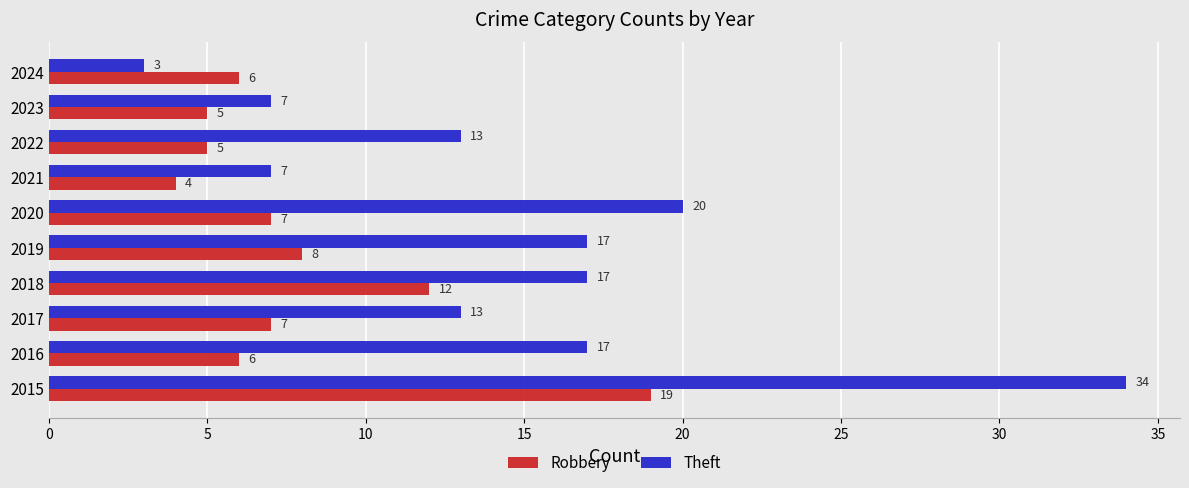

At 2022, list the series in order from smallest to largest.

Robbery, Theft